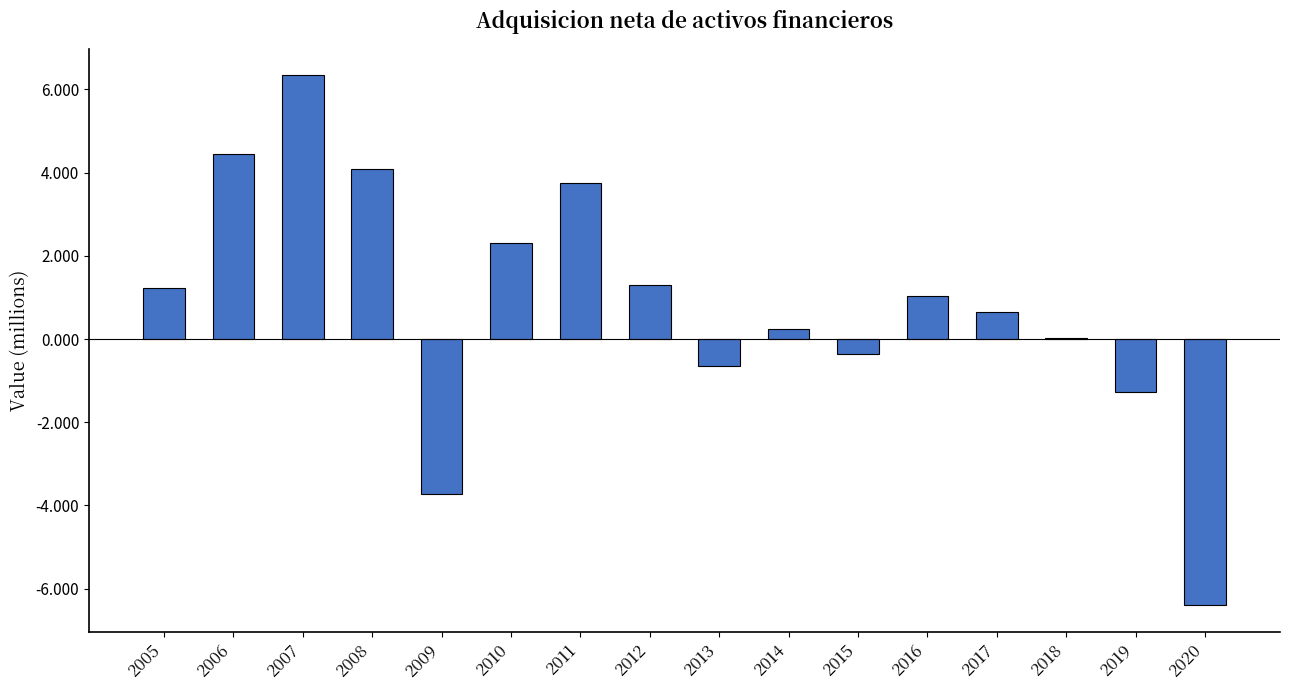

True or false: the data shows 31699 at 2018.

False